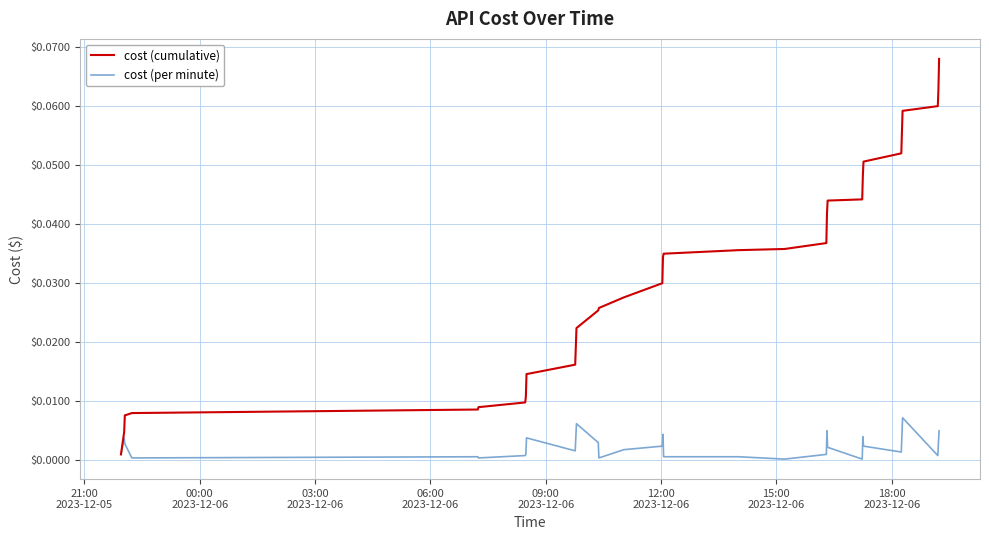

Rank the series by their average value, from lowest to highest.

cost (per minute), cost (cumulative)